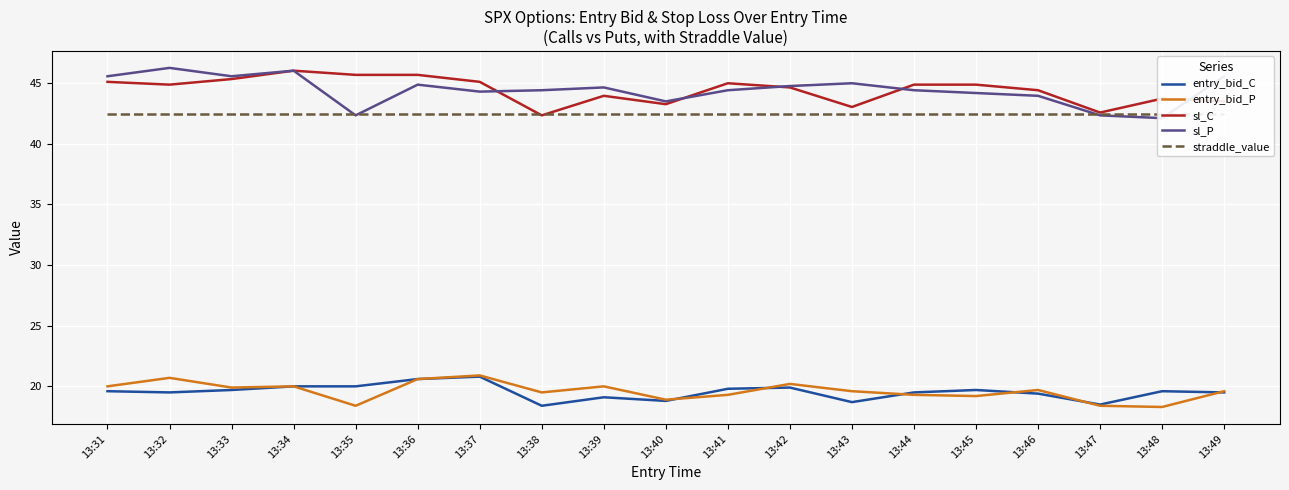

True or false: sl_C and entry_bid_C cross at least once.

False